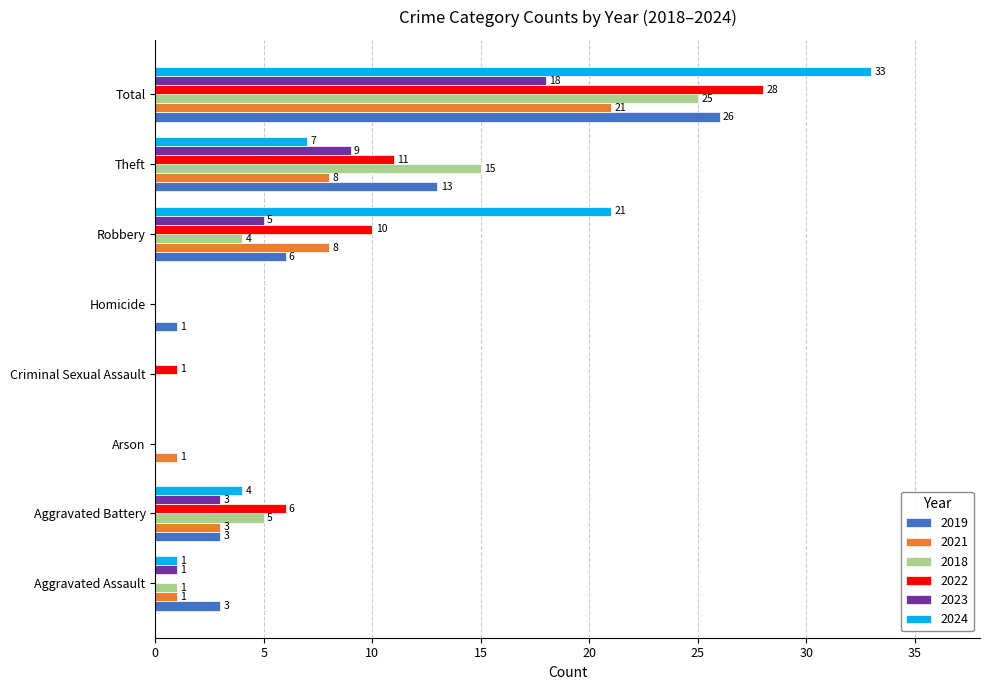

What is the sum of the 2019 values at Robbery and Theft?

19